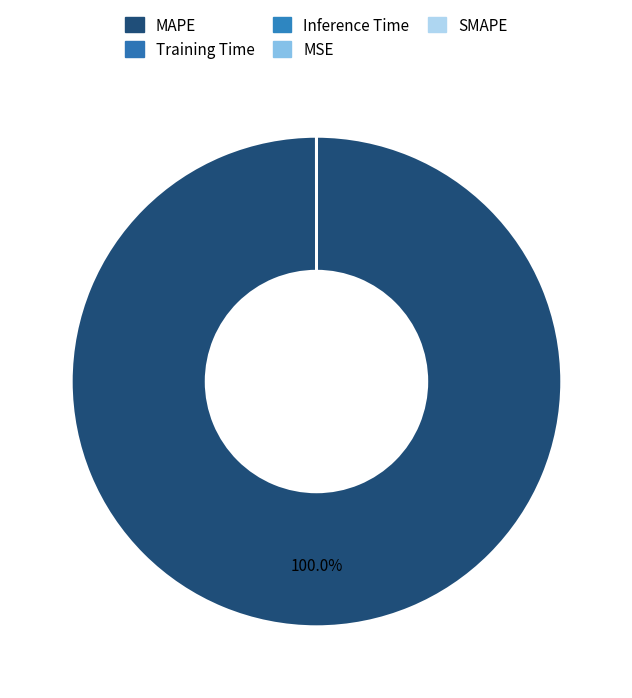

Is there a majority slice in this chart?

Yes